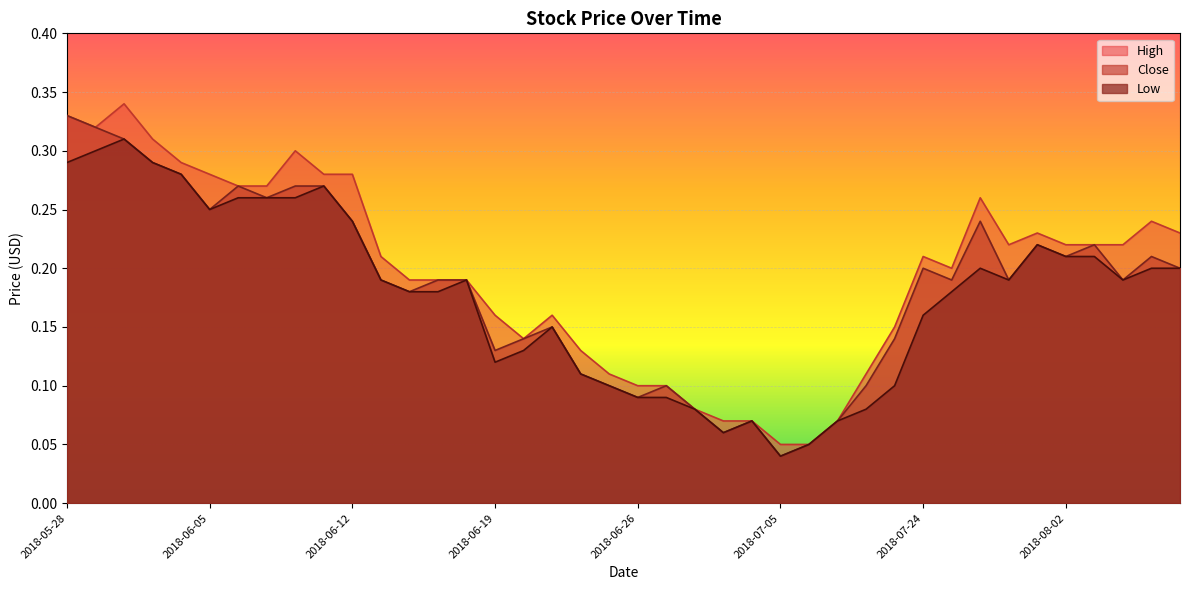

Reading right to left, transcribe all the data shown in this chart.

High: 2018-08-08=0.2	2018-08-07=0.2	2018-08-06=0.2	2018-08-03=0.2	2018-08-02=0.2	2018-08-01=0.2	2018-07-31=0.2	2018-07-26=0.3	2018-07-25=0.2	2018-07-24=0.2	2018-07-23=0.1	2018-07-20=0.1	2018-07-19=0.1	2018-07-06=0.1	2018-07-05=0.1	2018-07-03=0.1	2018-07-02=0.1	2018-06-29=0.1	2018-06-28=0.1	2018-06-26=0.1	2018-06-25=0.1	2018-06-22=0.1	2018-06-21=0.2	2018-06-20=0.1	2018-06-19=0.2	2018-06-18=0.2	2018-06-15=0.2	2018-06-14=0.2	2018-06-13=0.2	2018-06-12=0.3	2018-06-11=0.3	2018-06-08=0.3	2018-06-07=0.3	2018-06-06=0.3	2018-06-05=0.3	2018-06-04=0.3	2018-06-01=0.3	2018-05-31=0.3	2018-05-30=0.3	2018-05-28=0.3
Close: 2018-08-08=0.2	2018-08-07=0.2	2018-08-06=0.2	2018-08-03=0.2	2018-08-02=0.2	2018-08-01=0.2	2018-07-31=0.2	2018-07-26=0.2	2018-07-25=0.2	2018-07-24=0.2	2018-07-23=0.1	2018-07-20=0.1	2018-07-19=0.1	2018-07-06=0.1	2018-07-05=0.0	2018-07-03=0.1	2018-07-02=0.1	2018-06-29=0.1	2018-06-28=0.1	2018-06-26=0.1	2018-06-25=0.1	2018-06-22=0.1	2018-06-21=0.1	2018-06-20=0.1	2018-06-19=0.1	2018-06-18=0.2	2018-06-15=0.2	2018-06-14=0.2	2018-06-13=0.2	2018-06-12=0.2	2018-06-11=0.3	2018-06-08=0.3	2018-06-07=0.3	2018-06-06=0.3	2018-06-05=0.2	2018-06-04=0.3	2018-06-01=0.3	2018-05-31=0.3	2018-05-30=0.3	2018-05-28=0.3
Low: 2018-08-08=0.2	2018-08-07=0.2	2018-08-06=0.2	2018-08-03=0.2	2018-08-02=0.2	2018-08-01=0.2	2018-07-31=0.2	2018-07-26=0.2	2018-07-25=0.2	2018-07-24=0.2	2018-07-23=0.1	2018-07-20=0.1	2018-07-19=0.1	2018-07-06=0.1	2018-07-05=0.0	2018-07-03=0.1	2018-07-02=0.1	2018-06-29=0.1	2018-06-28=0.1	2018-06-26=0.1	2018-06-25=0.1	2018-06-22=0.1	2018-06-21=0.1	2018-06-20=0.1	2018-06-19=0.1	2018-06-18=0.2	2018-06-15=0.2	2018-06-14=0.2	2018-06-13=0.2	2018-06-12=0.2	2018-06-11=0.3	2018-06-08=0.3	2018-06-07=0.3	2018-06-06=0.3	2018-06-05=0.2	2018-06-04=0.3	2018-06-01=0.3	2018-05-31=0.3	2018-05-30=0.3	2018-05-28=0.3